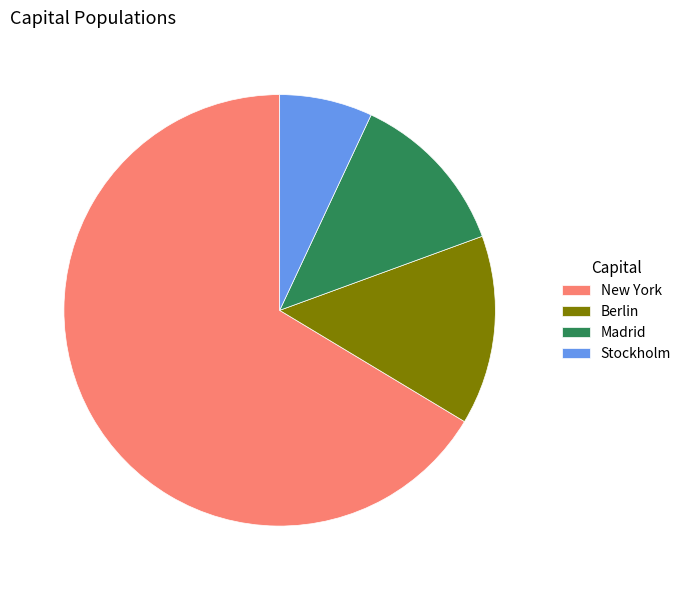

Which category has the biggest portion of the pie?

New York